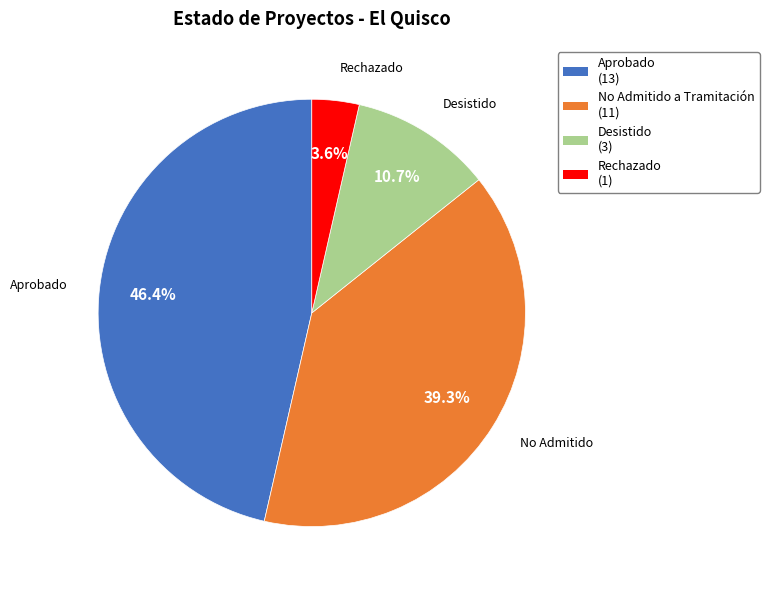

Which slice is the largest?

Aprobado